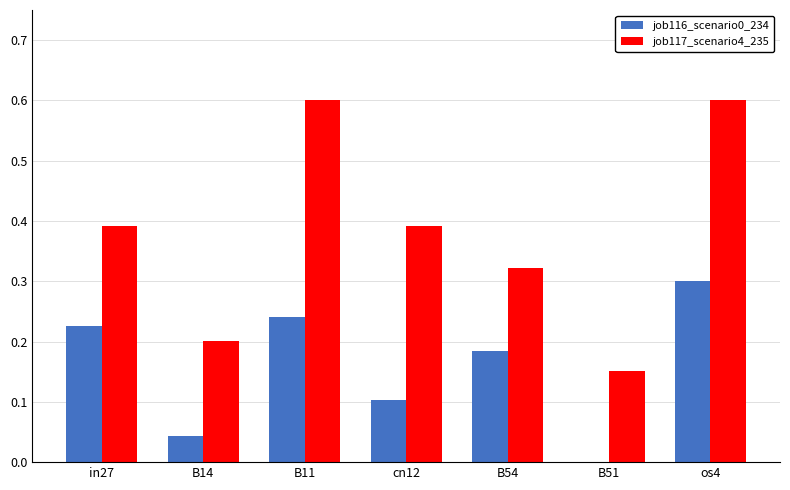

Which series changed the most between in27 and os4?

job117_scenario4_235